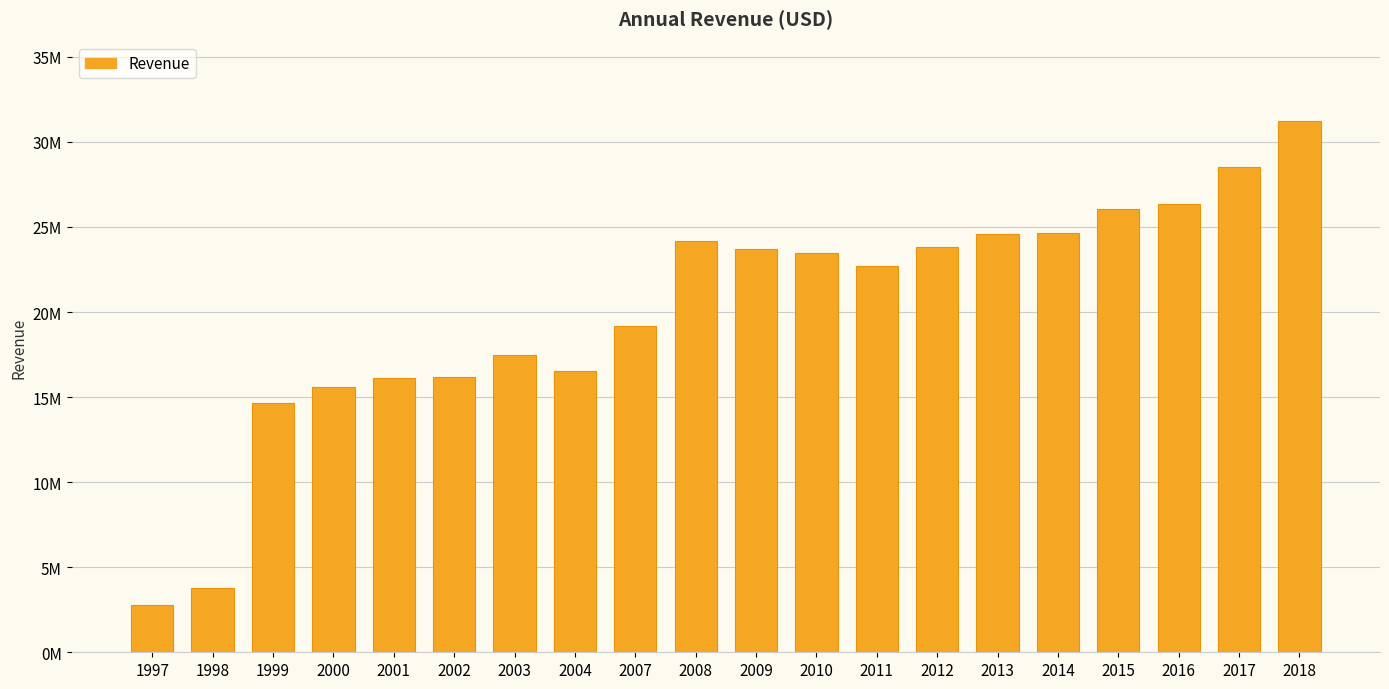

Are the bars horizontal?

No